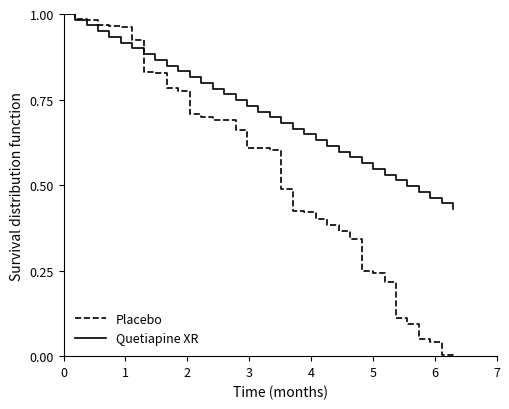

Which series has the largest range (max minus min)?

Placebo